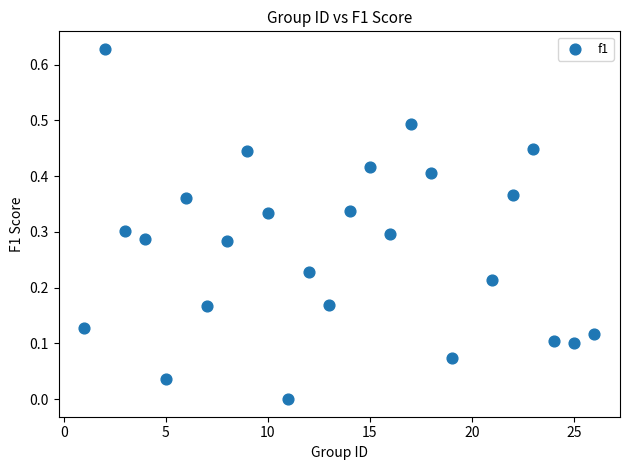

What is the range of X values (max minus min)?

25.0